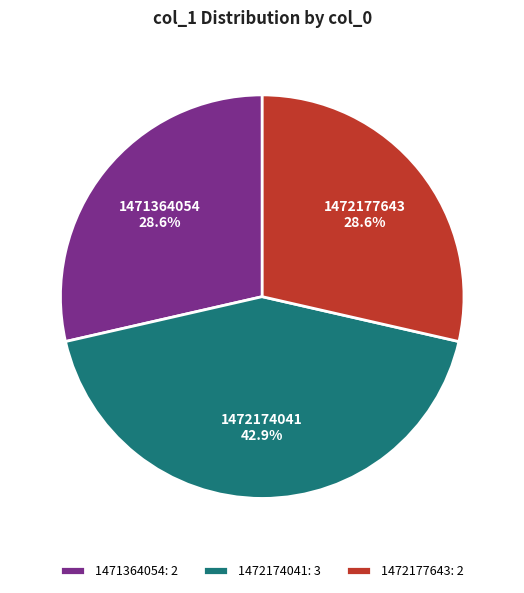

Does any single category account for the majority?

No